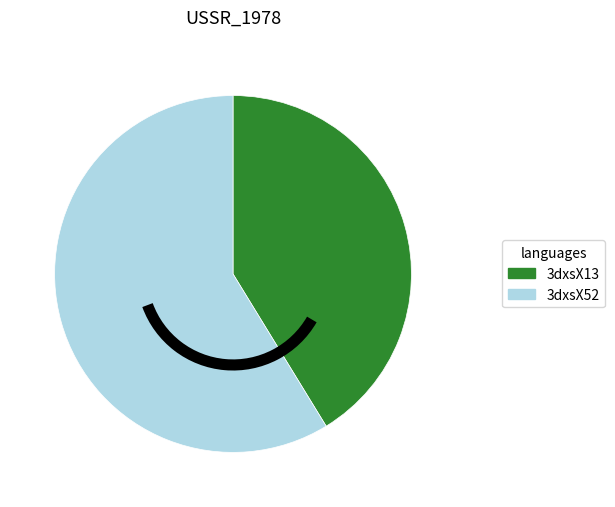

Which category has the biggest portion of the pie?

3dxsX52